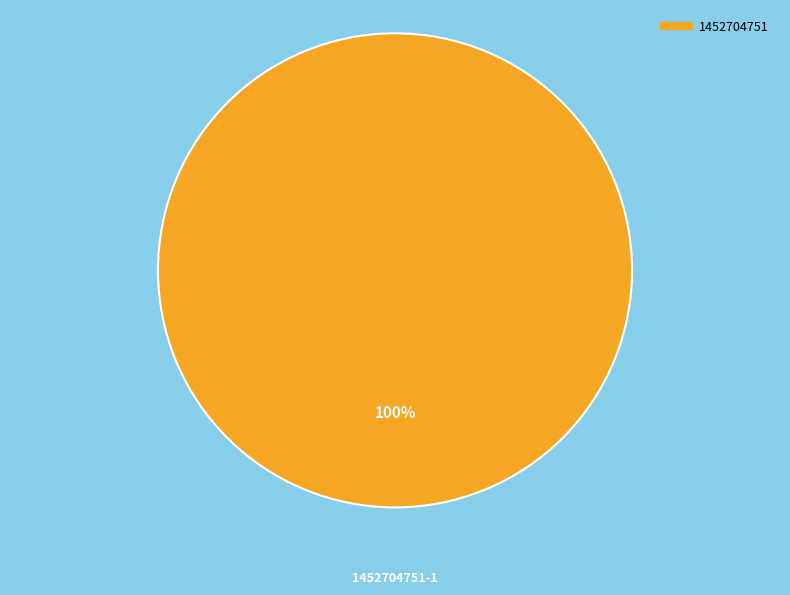

Is there any slice that represents more than half of the pie?

Yes